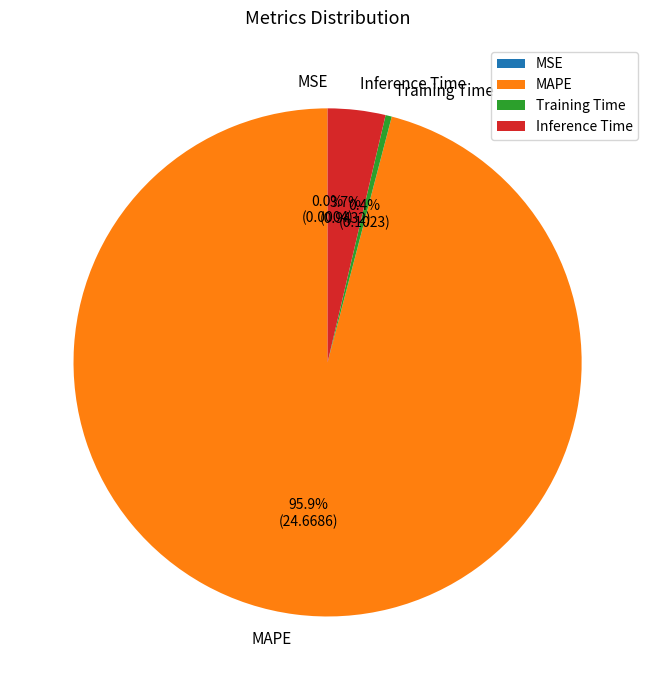

True or false: MAPE accounts for 96% of the total.

True